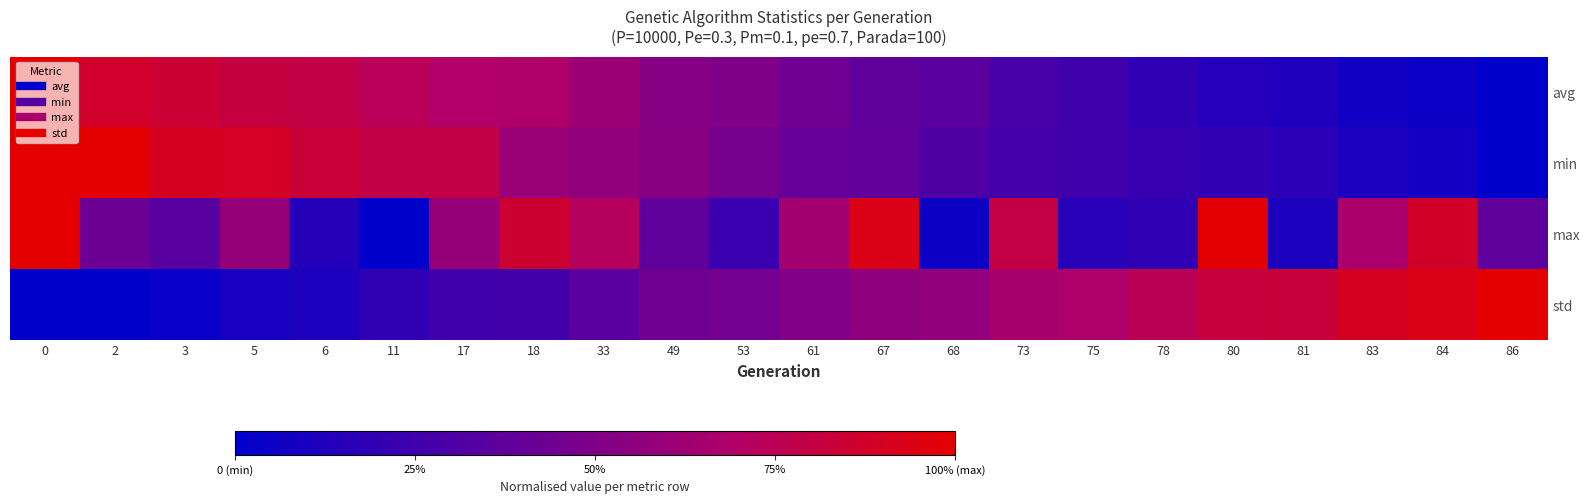

What is the total value across all series at 80?

2.1